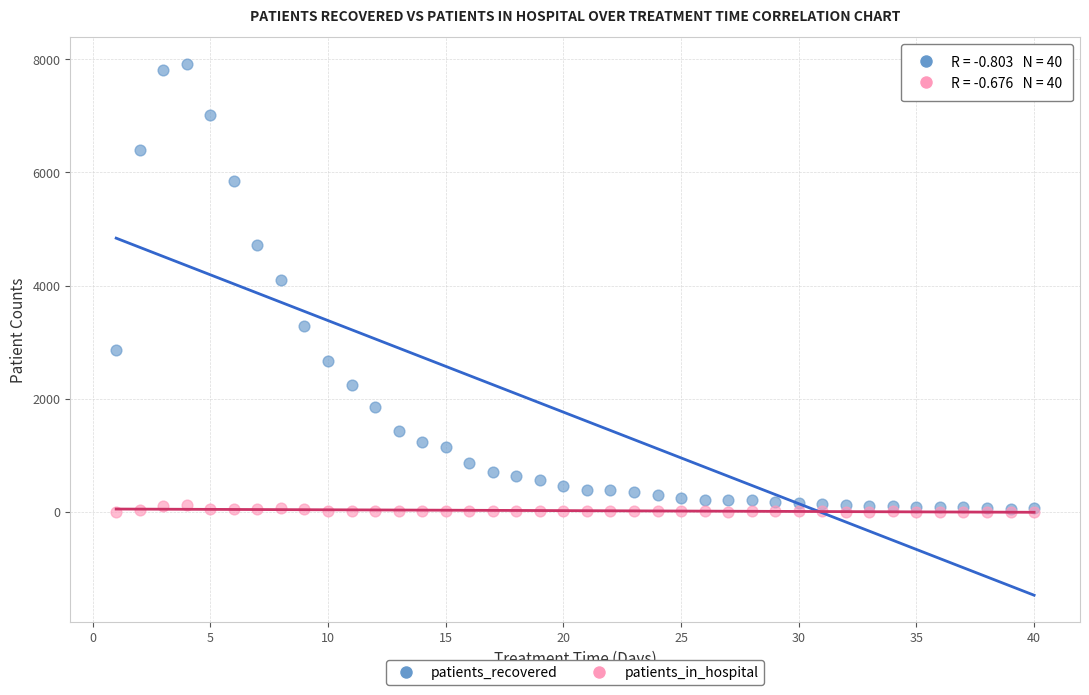

Which series contains the highest Y value?

patients_recovered